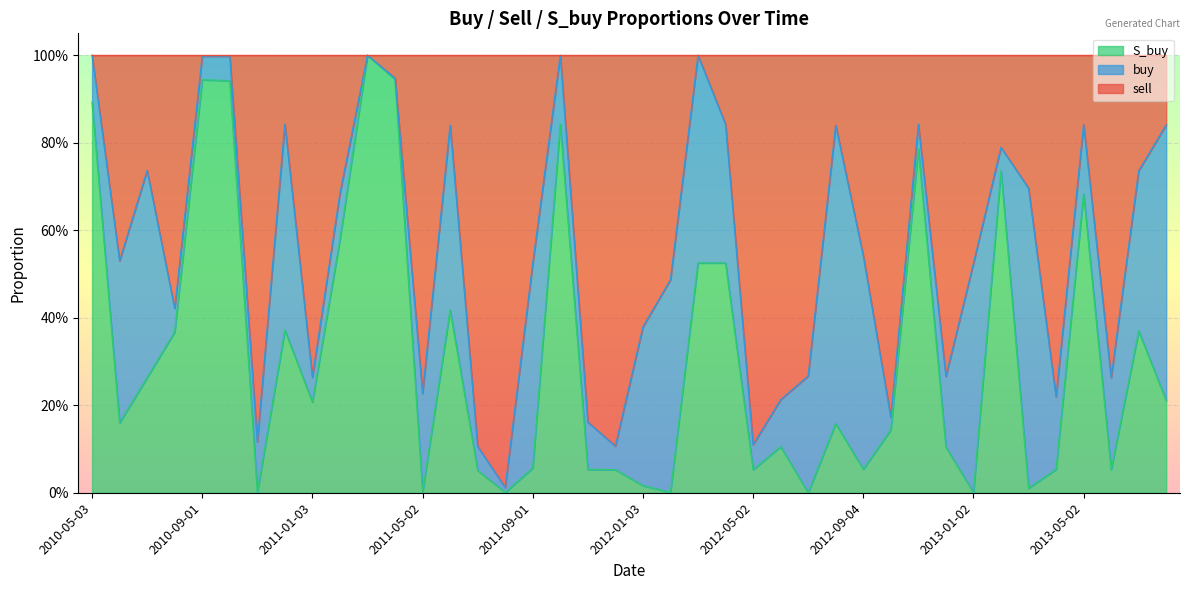

True or false: S_buy has a value of 0.0 at 2011-07-01.

False